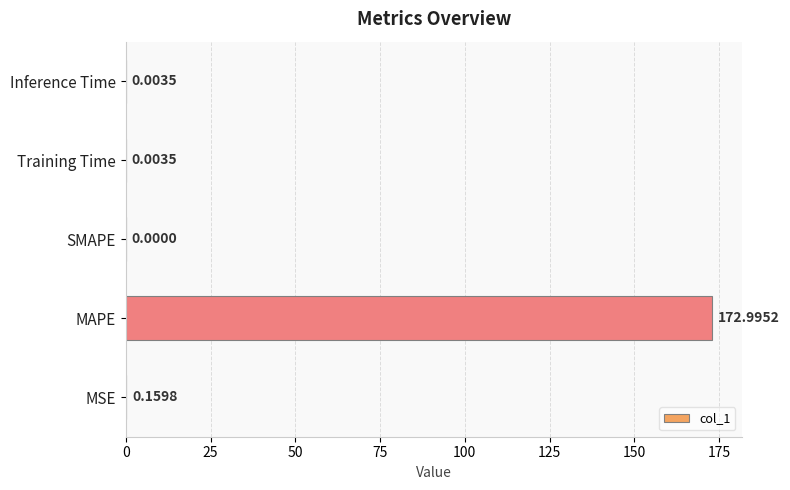

What is the change in value from MAPE to Training Time?

-173.0